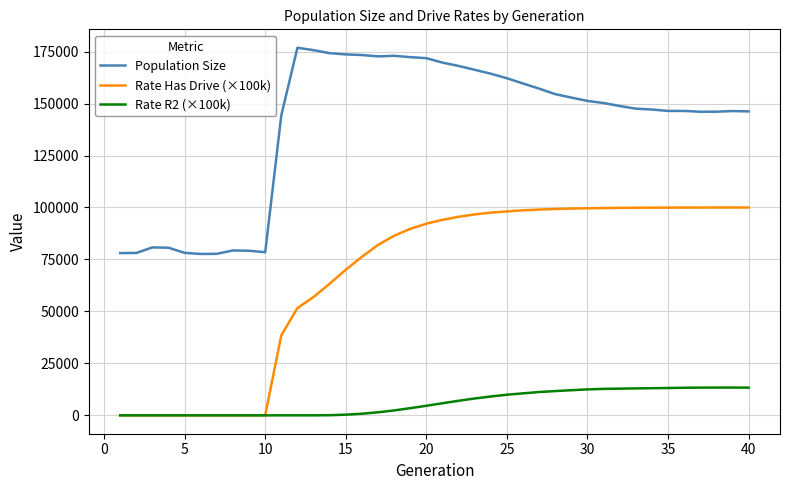

Rank the series by their maximum value, from lowest to highest.

Rate R2 (×100k), Rate Has Drive (×100k), Population Size